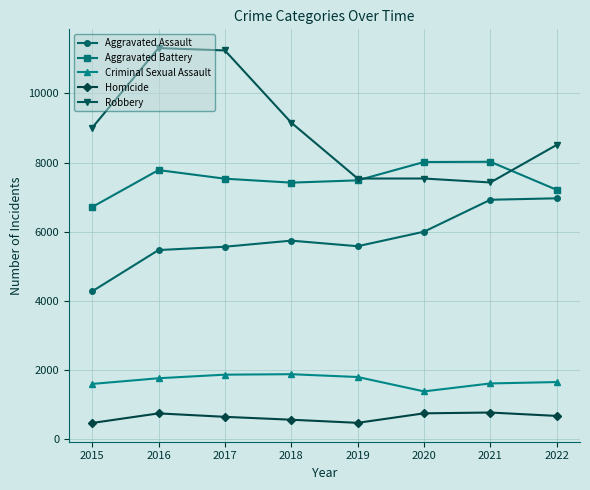

Which category has the lowest value in the Criminal Sexual Assault series?

2020